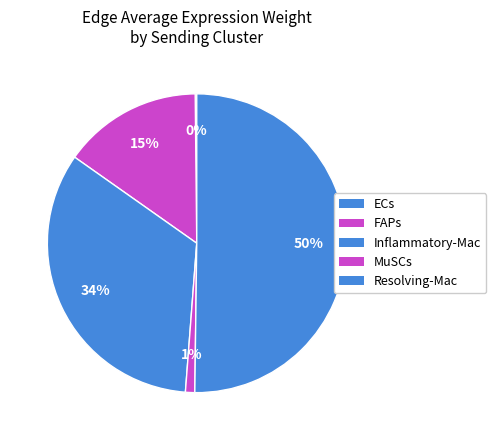

What is the ratio of the value at Resolving-Mac to the value at Inflammatory-Mac?

1.5